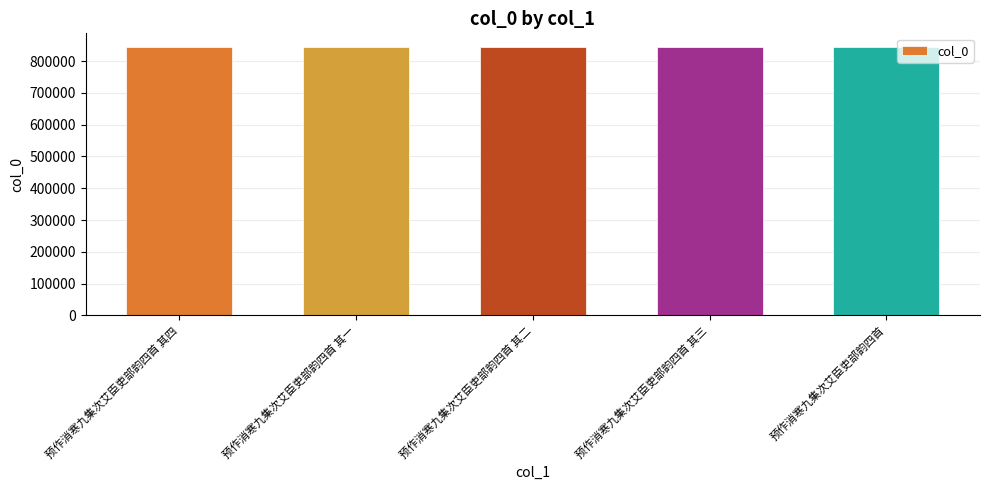

What is the value of the 1st bar from the left?

842538